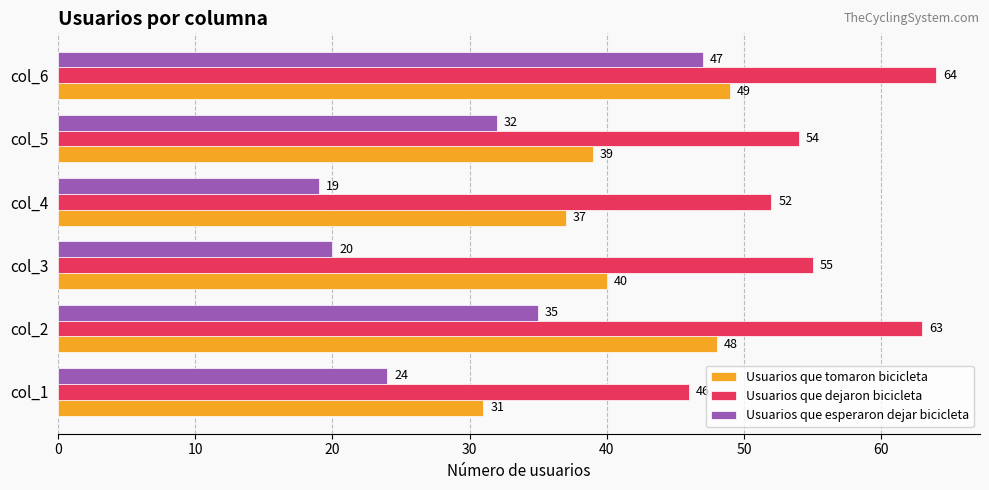

Rank the categories by Usuarios que dejaron bicicleta value from highest to lowest.

col_6, col_2, col_3, col_5, col_4, col_1